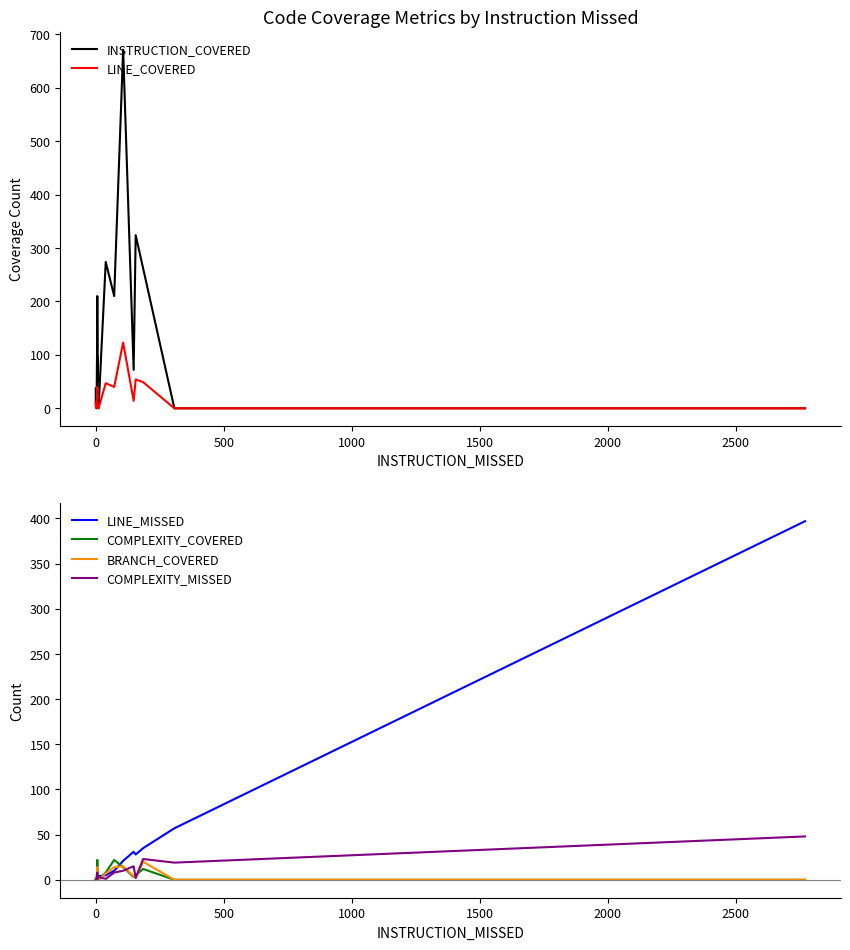

The LINE_COVERED series shows 3 at 9. True or false?

False